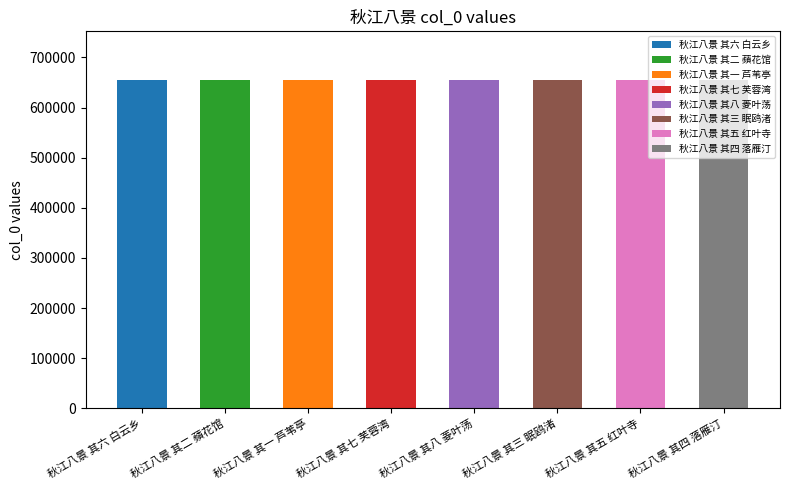

What is the difference between the values at 秋江八景 其一 芦苇亭 and 秋江八景 其八 菱叶荡?

7